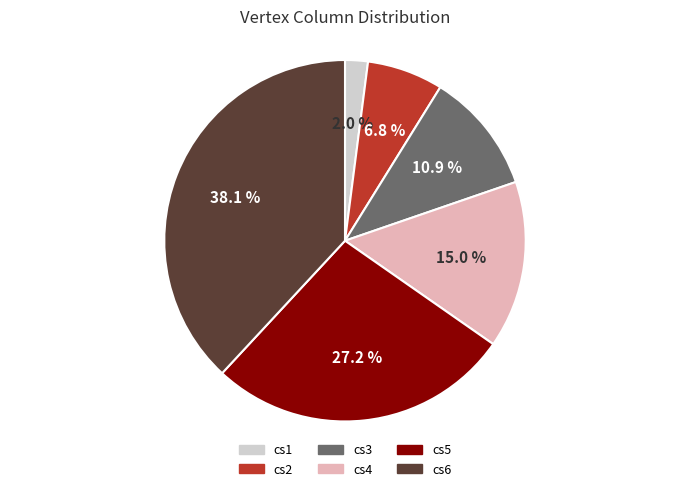

Is there any slice that represents more than half of the pie?

No